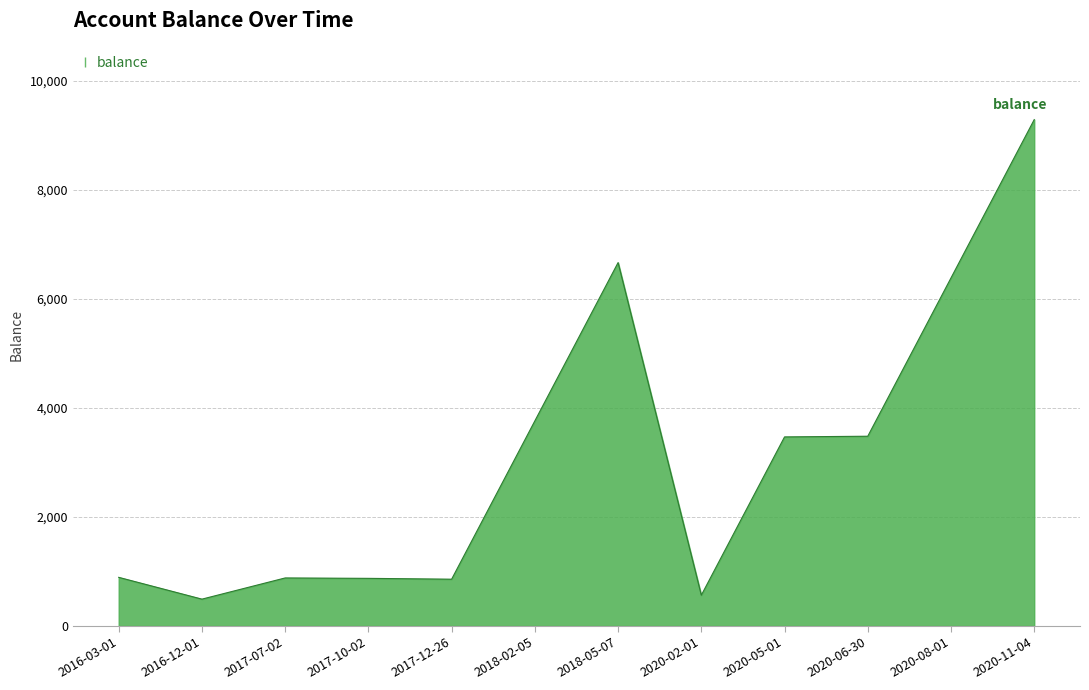

What is the difference between the maximum and minimum values?

8799.5